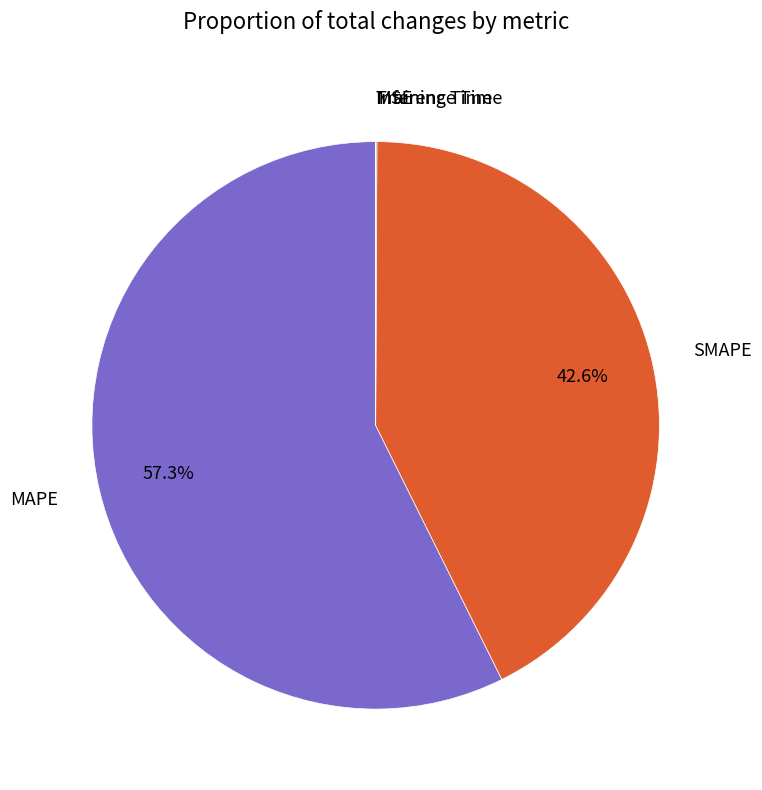

What portion of the pie excludes MAPE?

42.7%